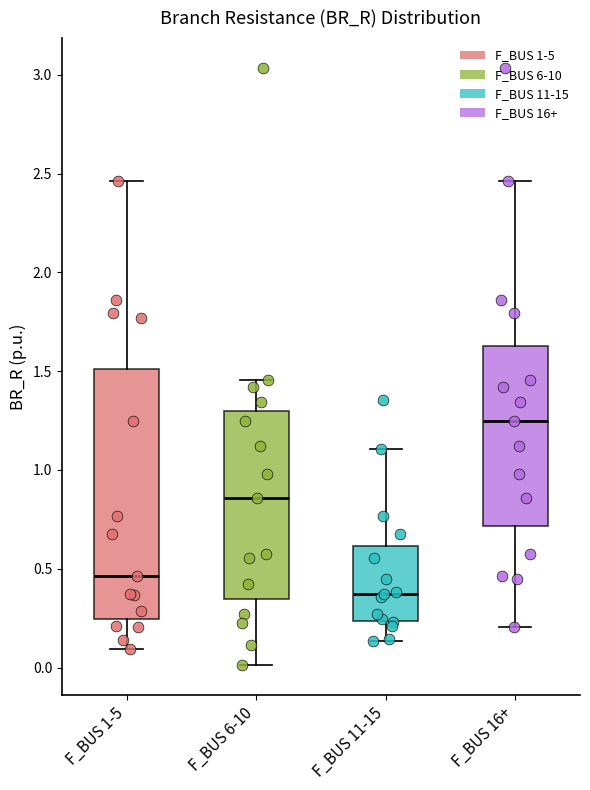

Comparing the boxes themselves (not the whiskers), which one is the tallest?

F_BUS 1-5